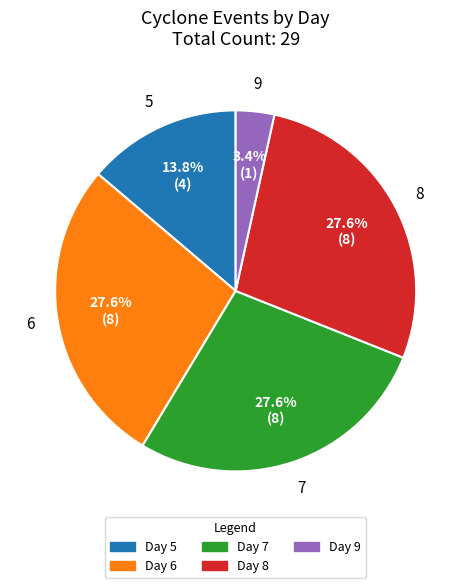

Is there any slice that represents more than half of the pie?

No